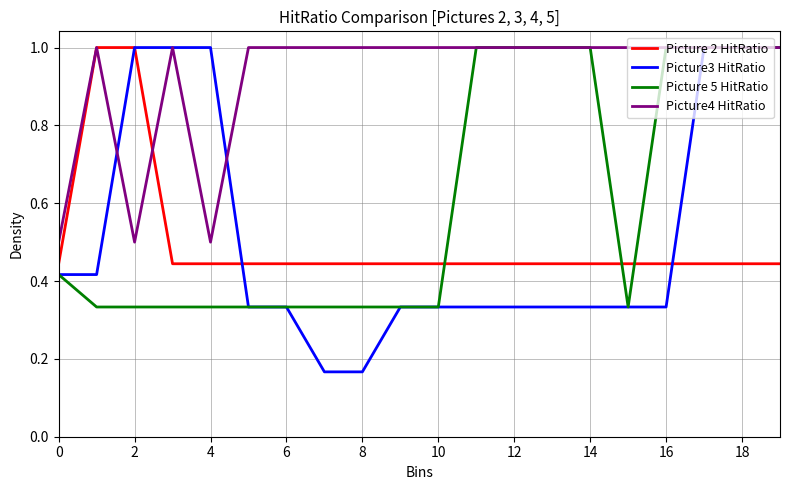

Which series has the widest spread of values?

Picture3 HitRatio